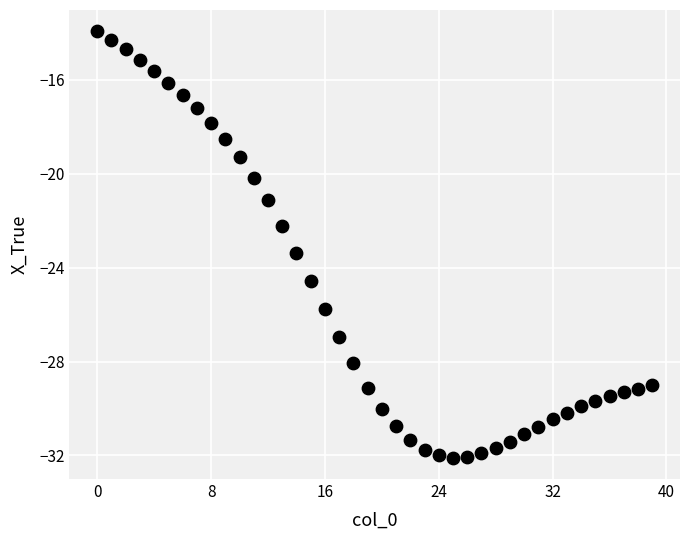

What Y value in the scatter plot is closest to -23?

-23.4